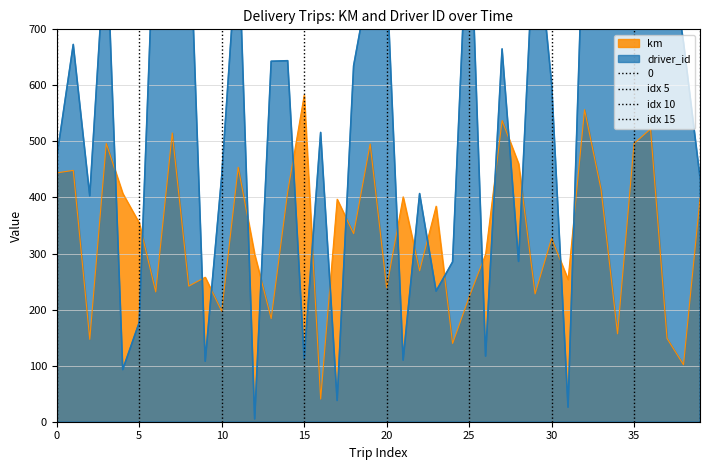

True or false: km has a value of 784.6 at 35.

False